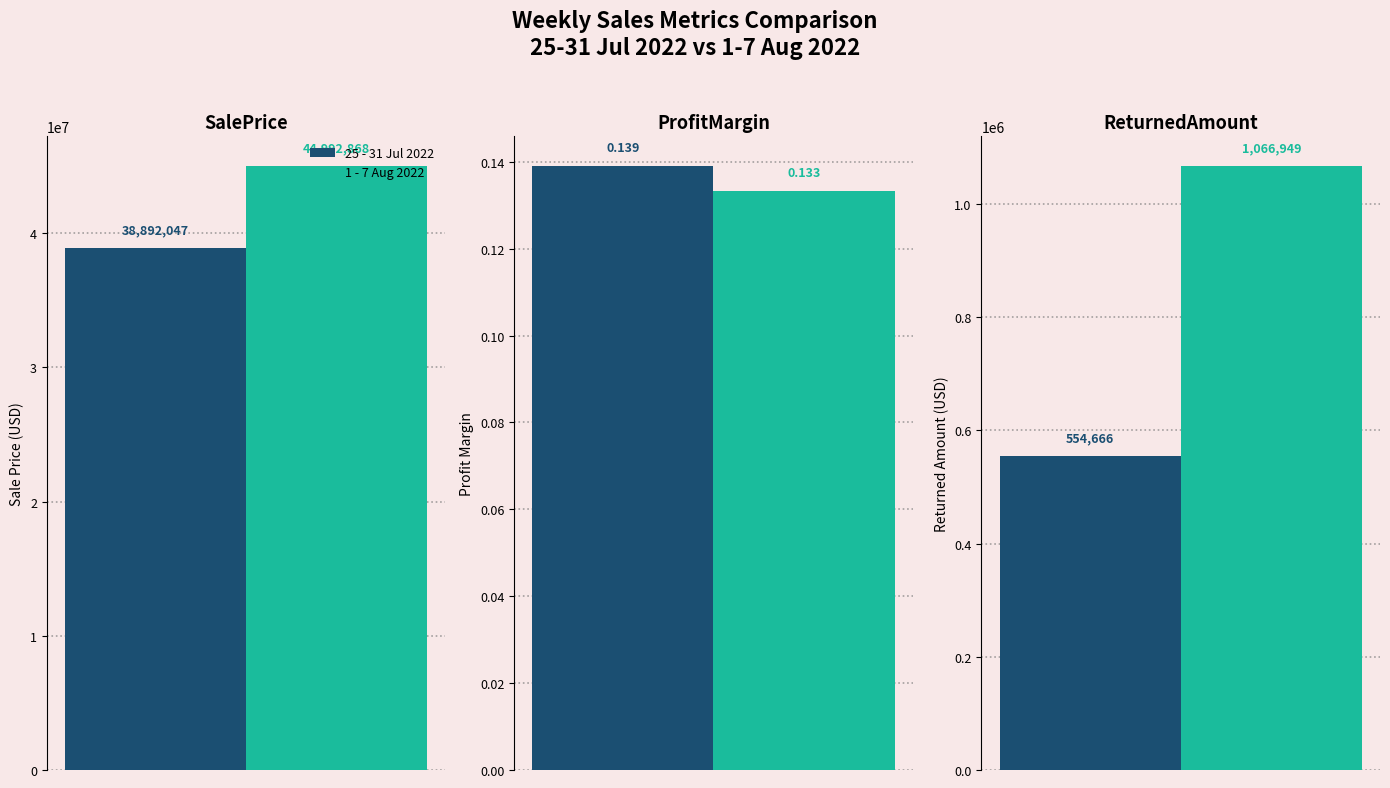

What is the value of the 25 - 31 Jul 2022 bar at the 1st from the left?

38892047.2